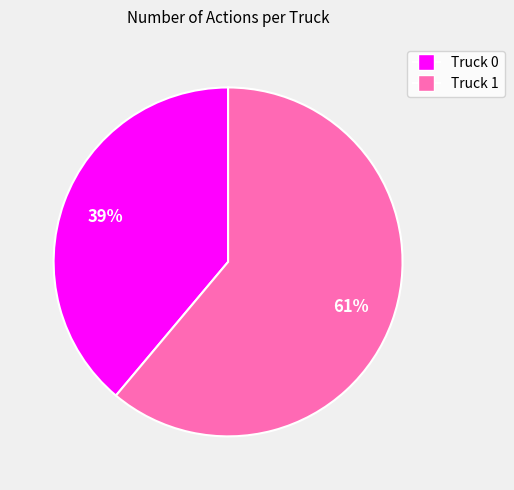

Rank the categories by value from highest to lowest.

Truck 1, Truck 0